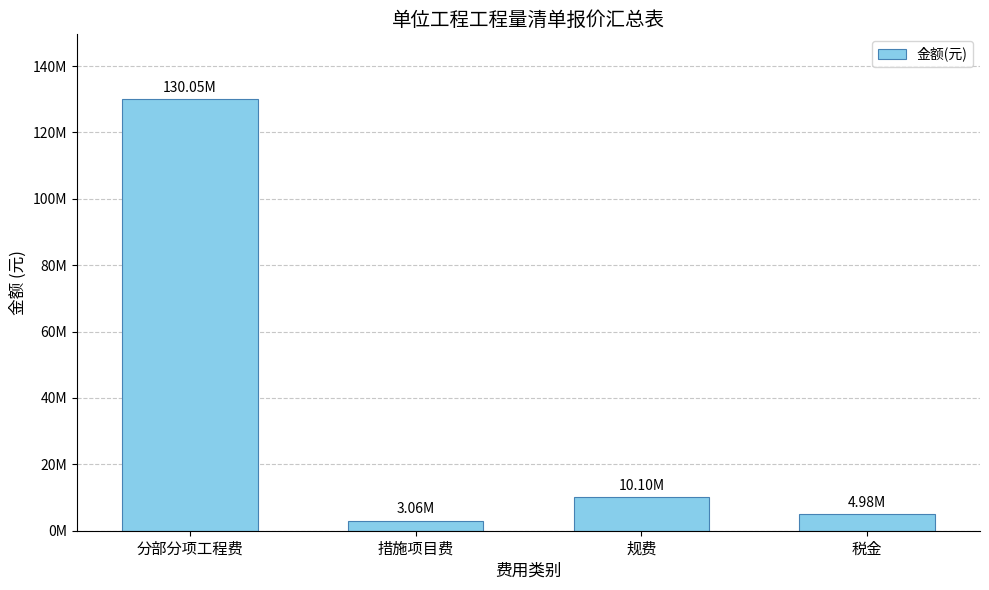

Is it true that the value at 规费 is 10097478.4?

True